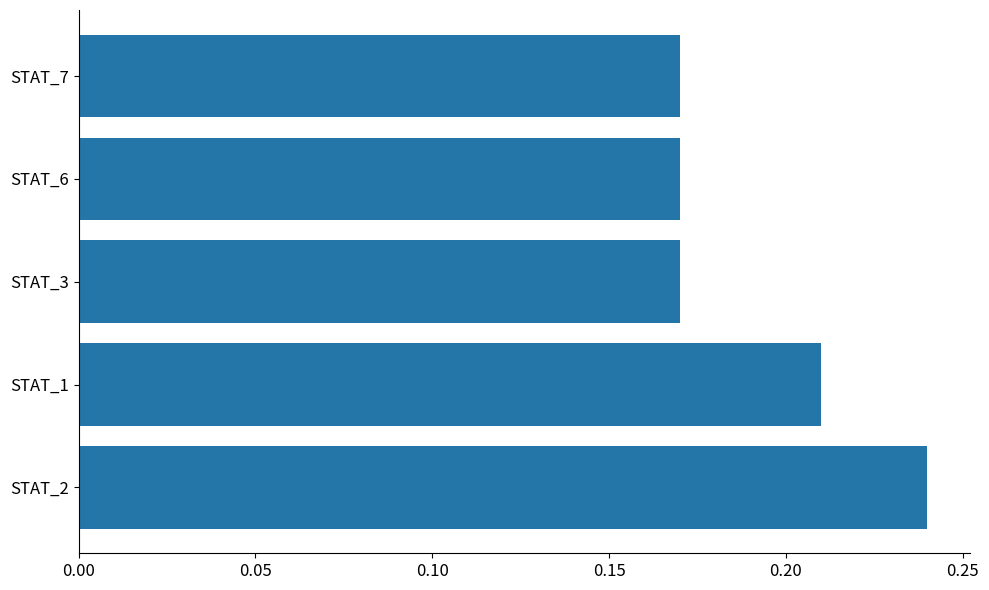

Is it true that the value at STAT_2 is 0.4?

False